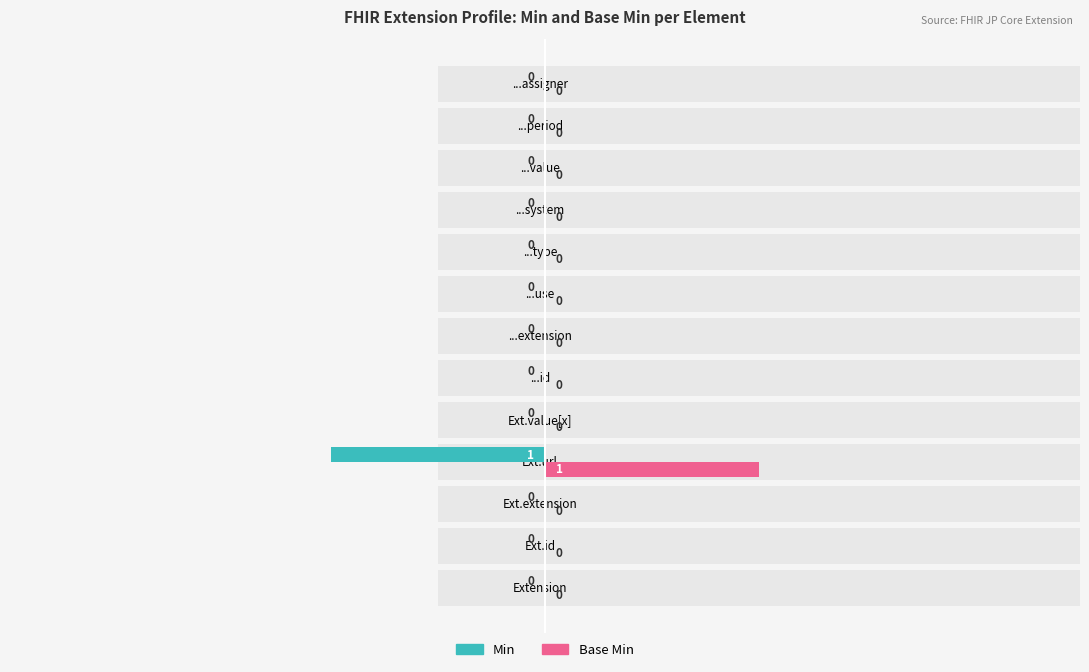

How many data points in Min are less than 0?

1